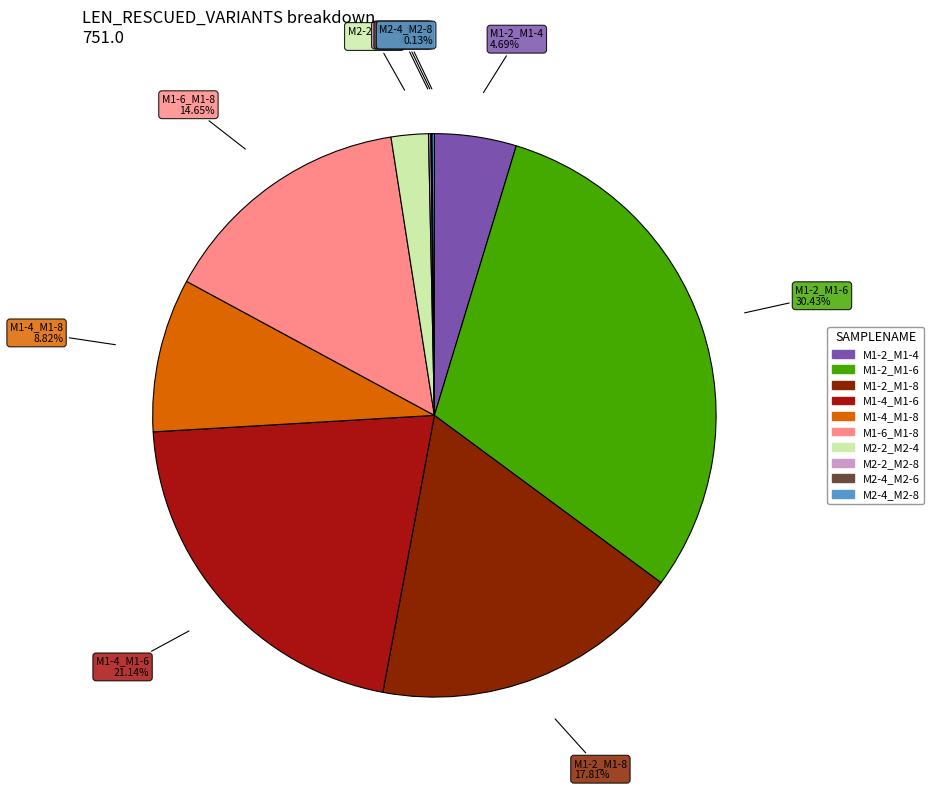

What is the total percentage of M2-2_M2-4 and M1-2_M1-6?

32.6%